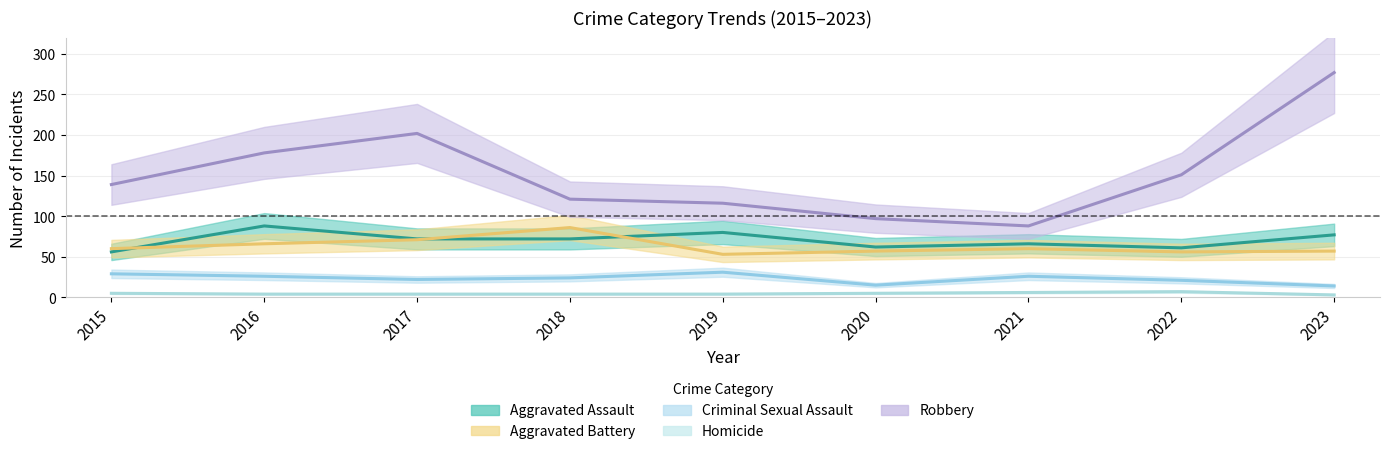

What is the difference between the second highest and second lowest values in the Aggravated Battery series?

15